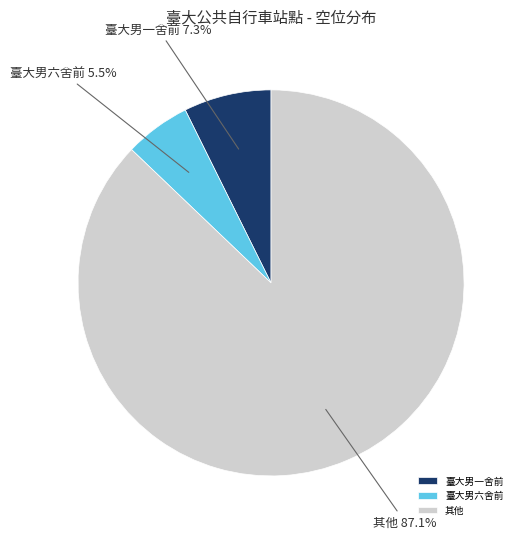

What percentage is NOT represented by 臺大男六舍前?

94.5%